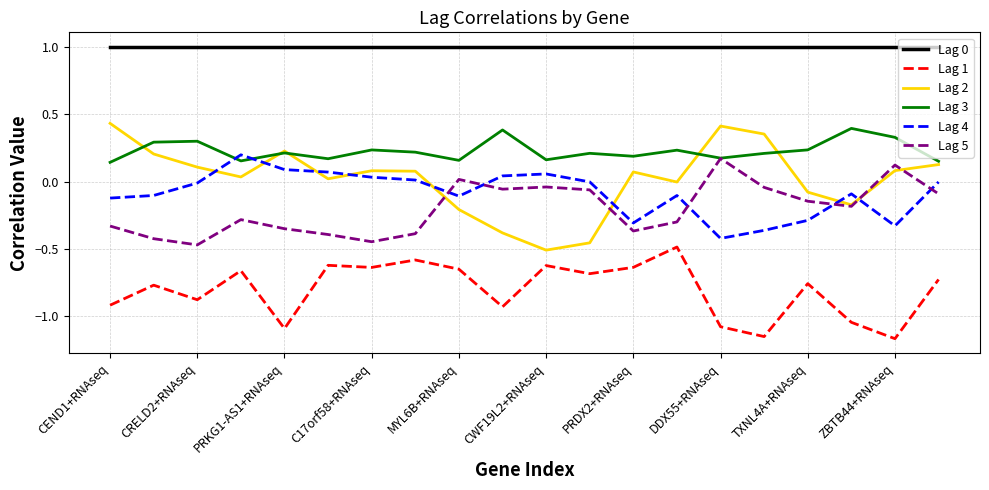

Which series has the largest range (max minus min)?

Lag 2